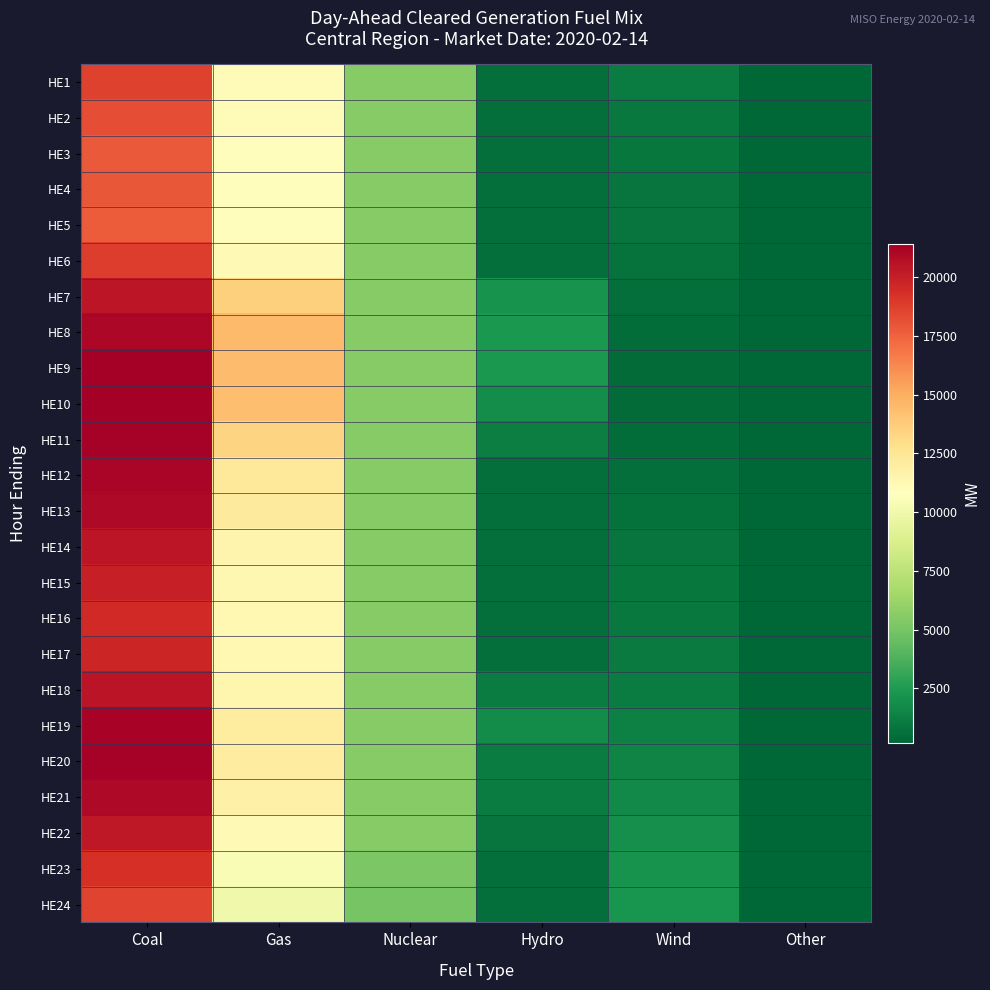

List the series in order of their peak value, highest first.

HE10, HE9, HE20, HE11, HE19, HE12, HE8, HE21, HE13, HE18, HE14, HE7, HE22, HE15, HE17, HE16, HE23, HE6, HE1, HE24, HE2, HE4, HE3, HE5